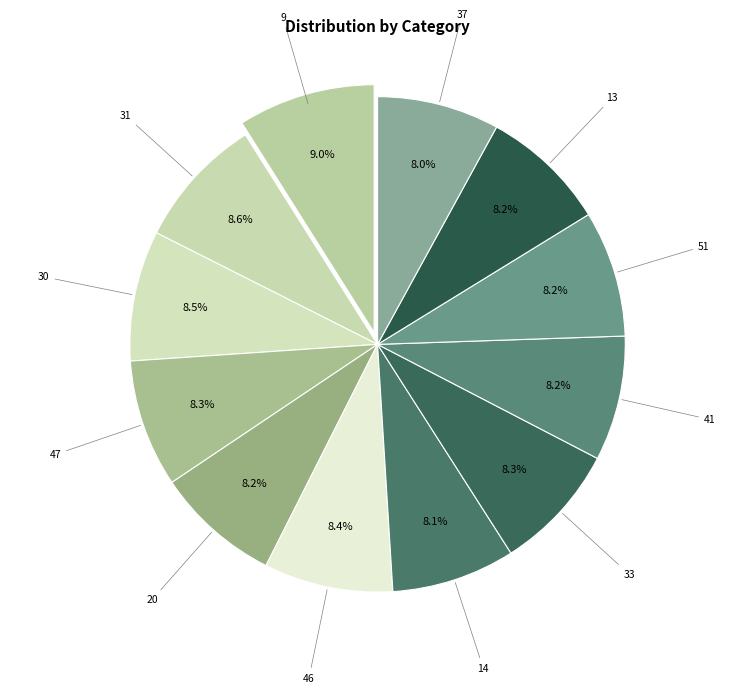

Does 51 account for over 50% of the chart?

No